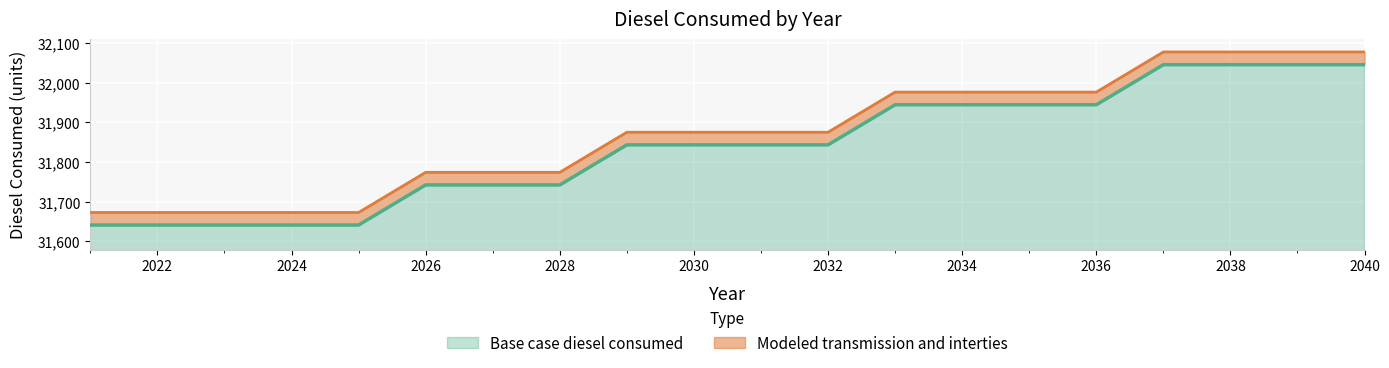

Between 2029 and 2038, which is larger?

2038